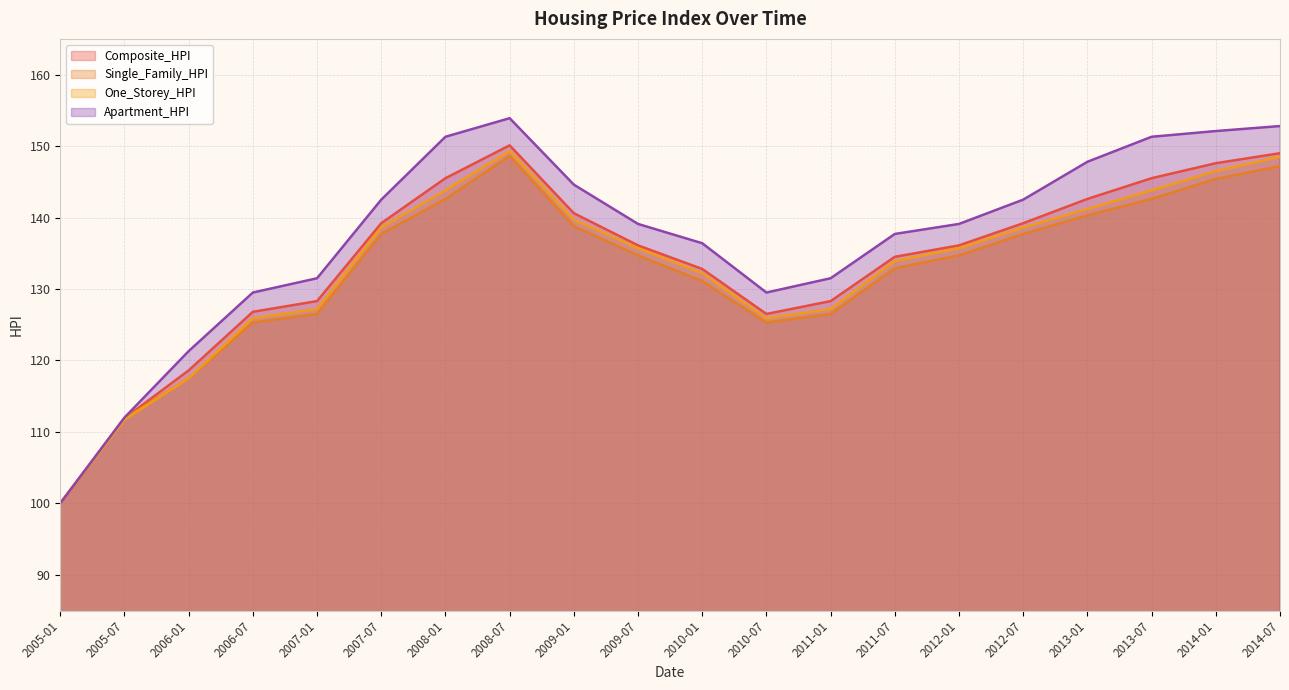

What is the label of the 16th point from the right?

2007-01